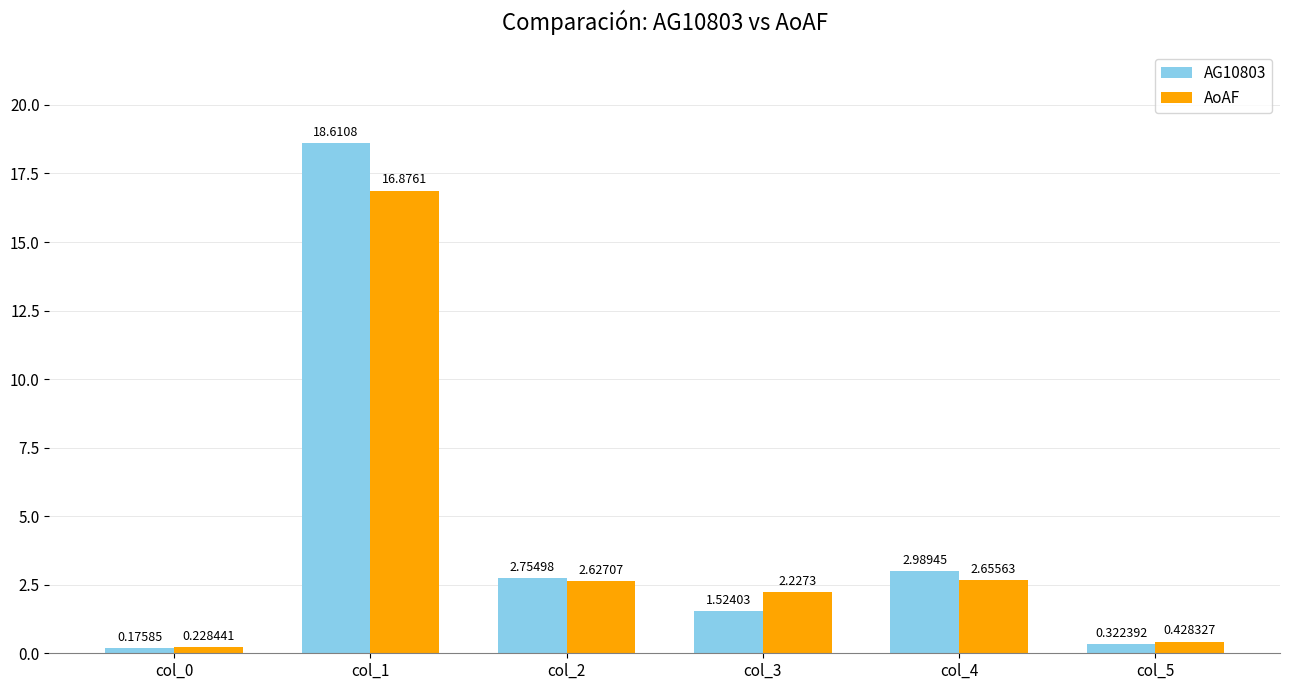

Rank the series by their average value, from highest to lowest.

AG10803, AoAF